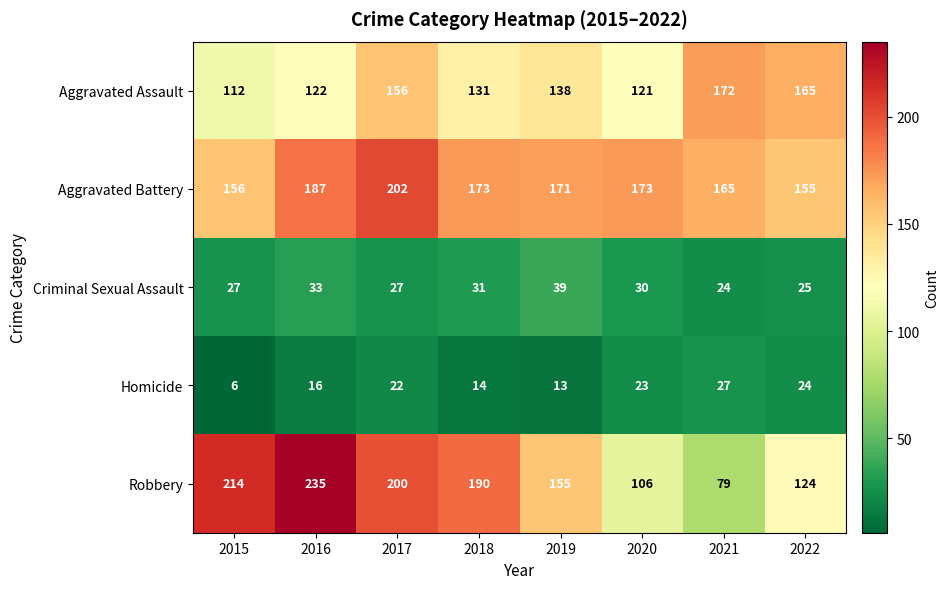

The value of Criminal Sexual Assault at 2017 is 27. True or false?

True